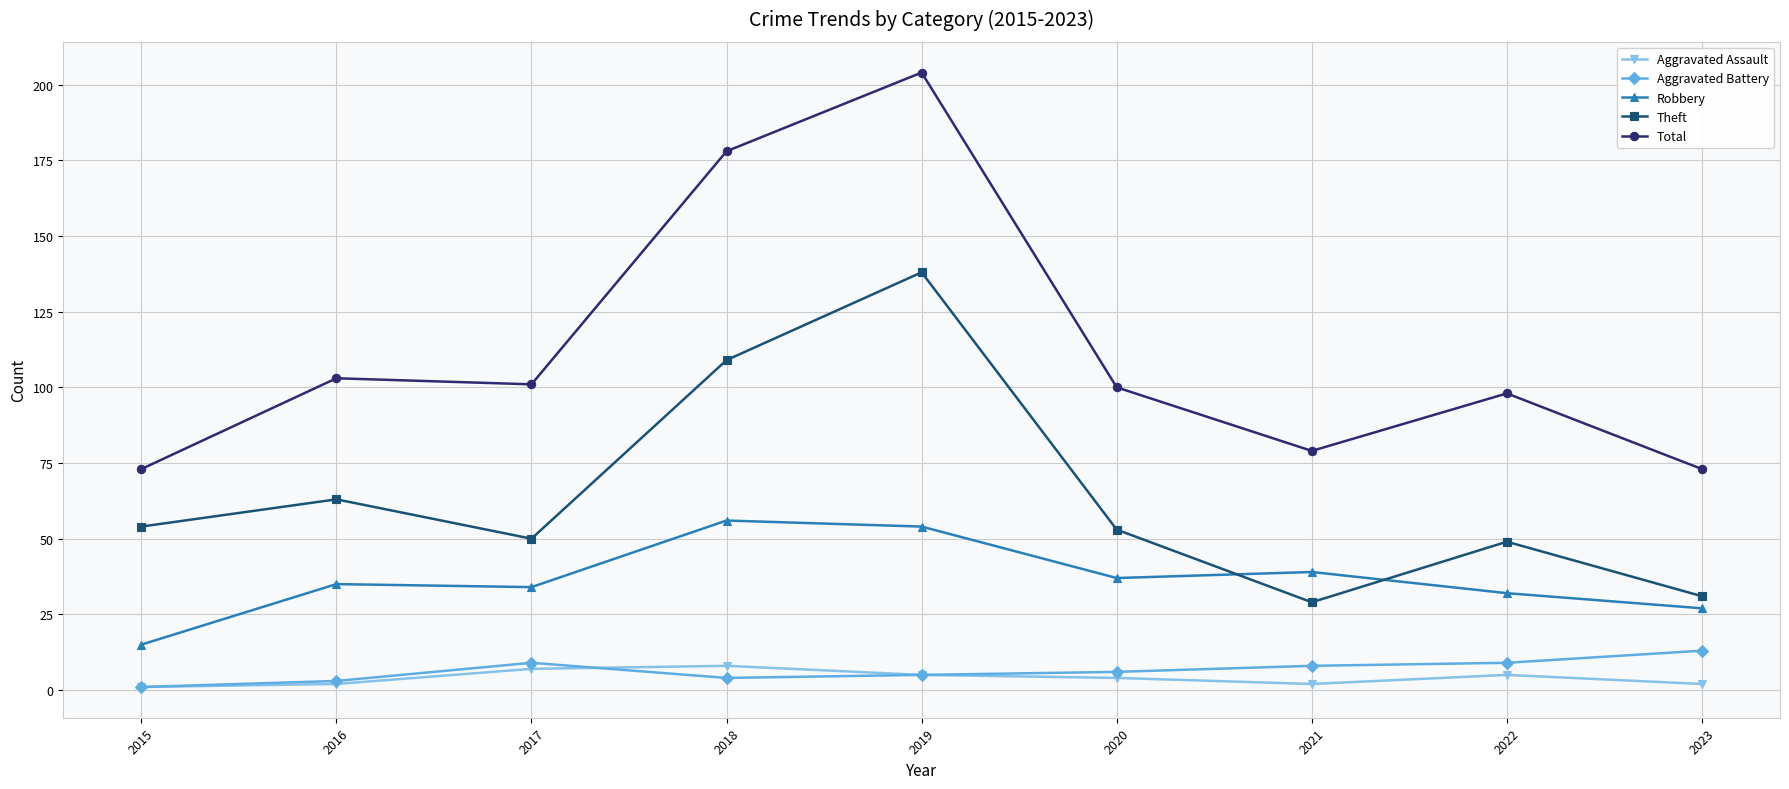

Rank the series by their maximum value, from lowest to highest.

Aggravated Assault, Aggravated Battery, Robbery, Theft, Total